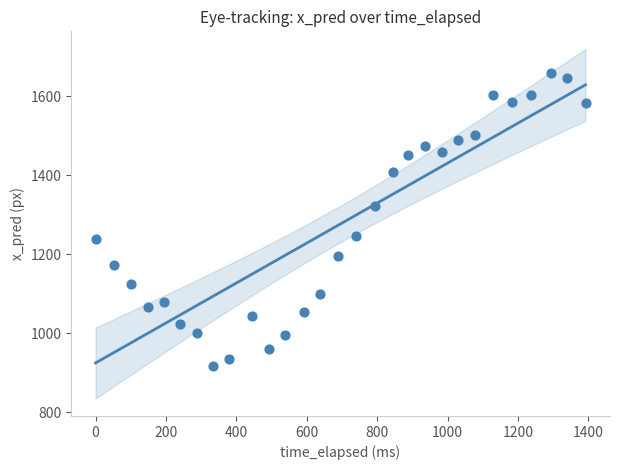

What is the range of X values (max minus min)?

1392.0